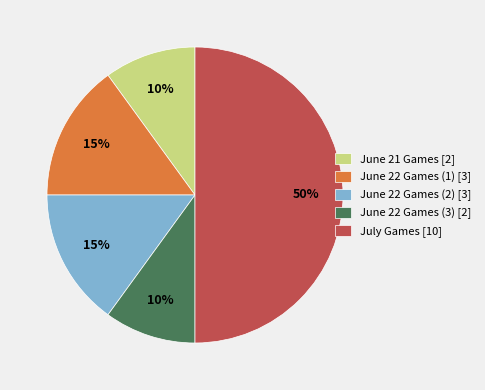

Count the number of slices in the pie.

5